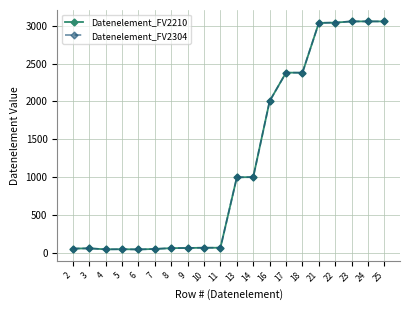

At which label is Datenelement_FV2304 closest to 1553?

16